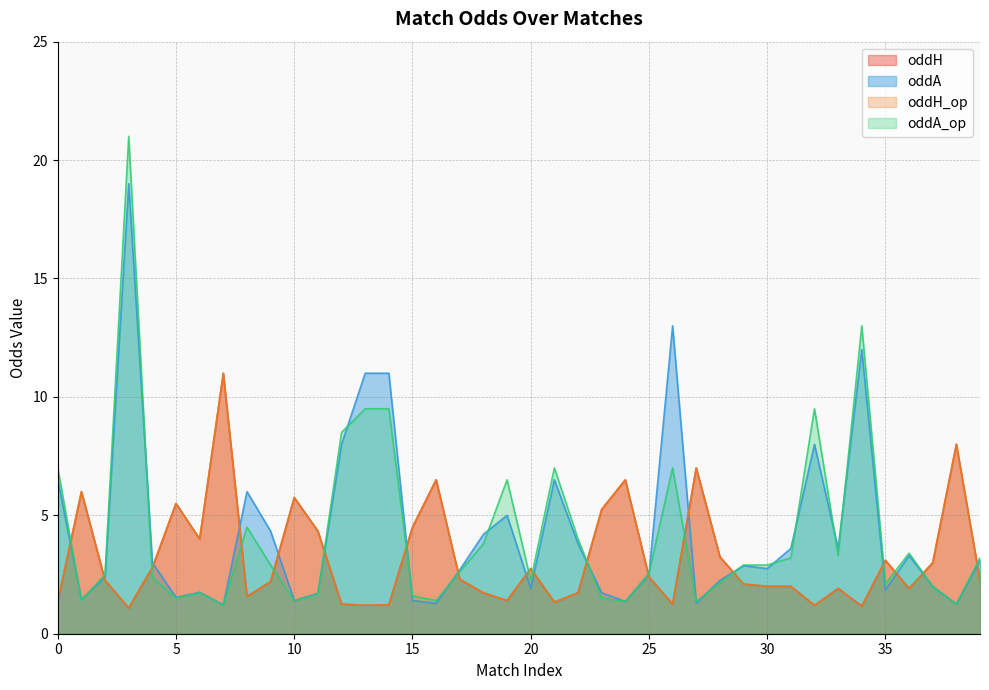

Rank the series by their maximum value, from highest to lowest.

oddA_op, oddA, oddH, oddH_op